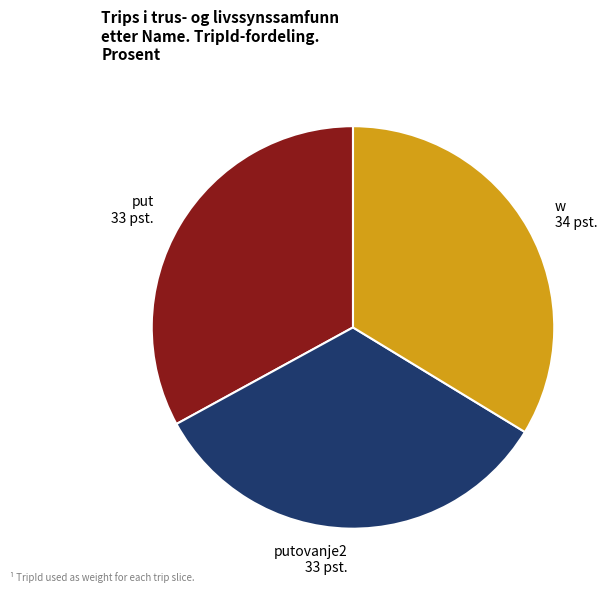

Combined, do putovanje2 33 pst. and w 34 pst. account for over 50%?

Yes